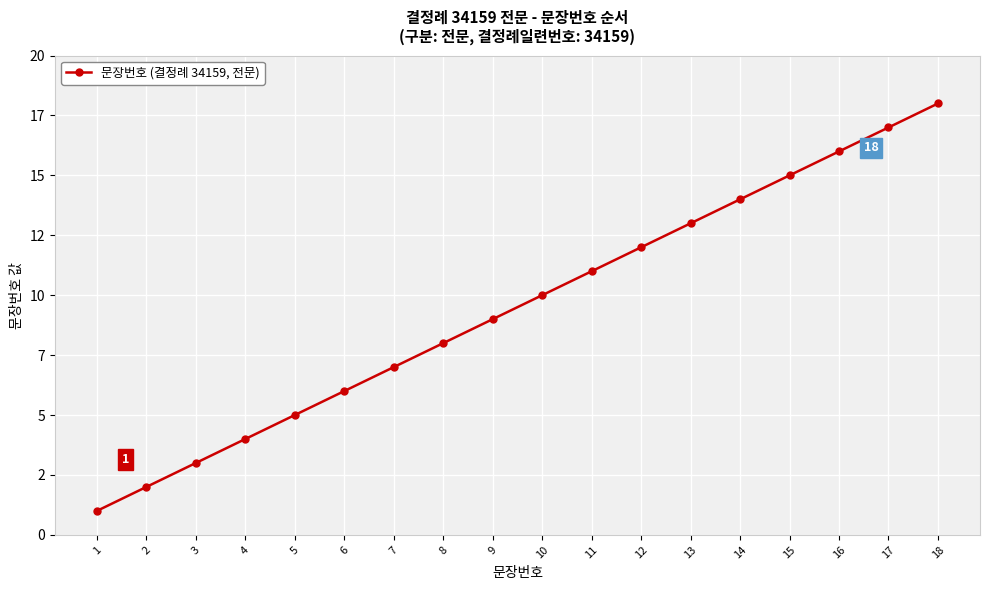

The chart shows a value of 22 at 16. True or false?

False